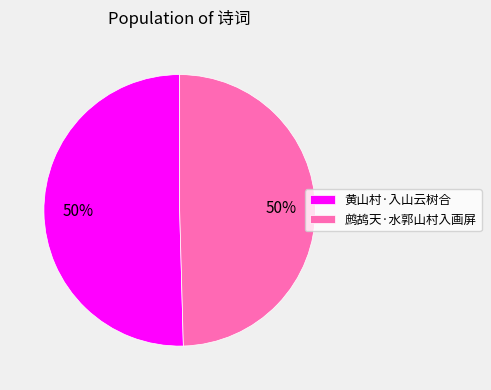

True or false: 黄山村·入山云树合 accounts for 65% of the total.

False